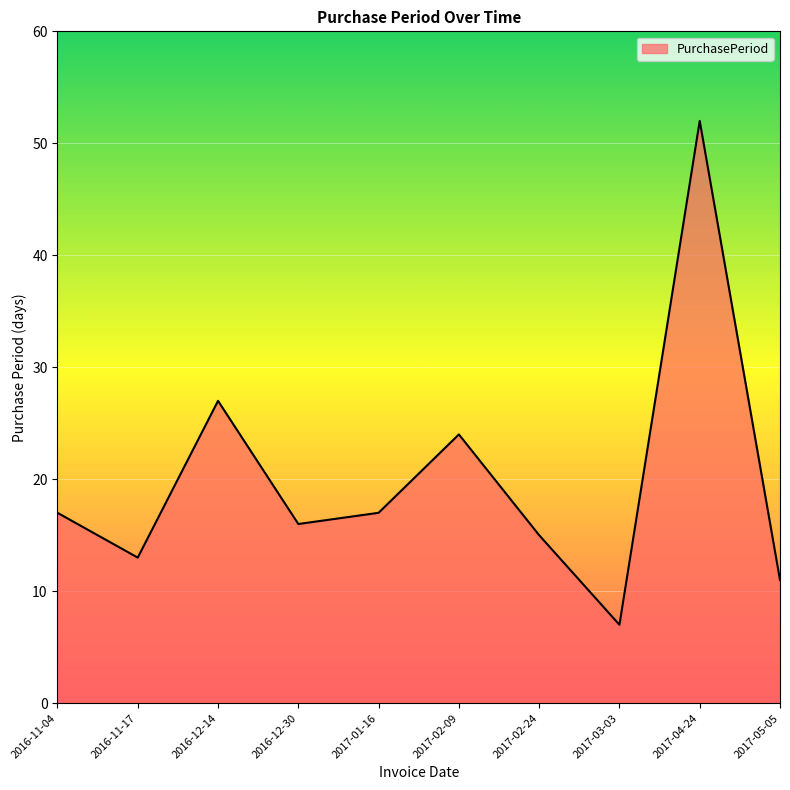

What is the maximum value shown in the chart?

52